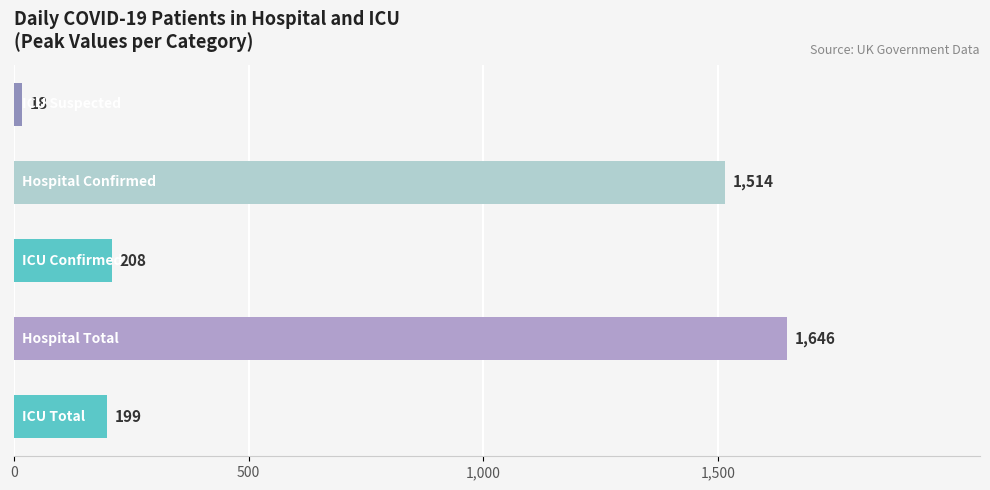

What is the difference between the maximum and minimum values?

1628